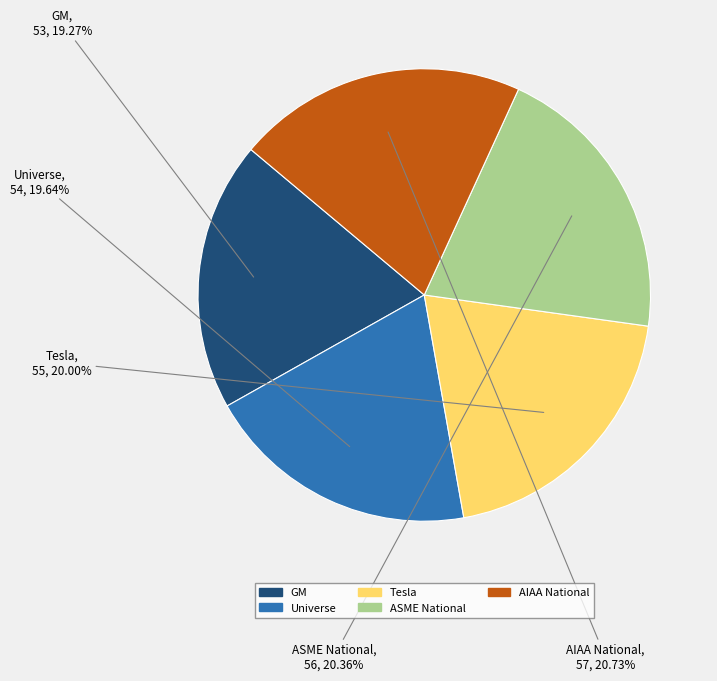

Does any single category account for the majority?

No